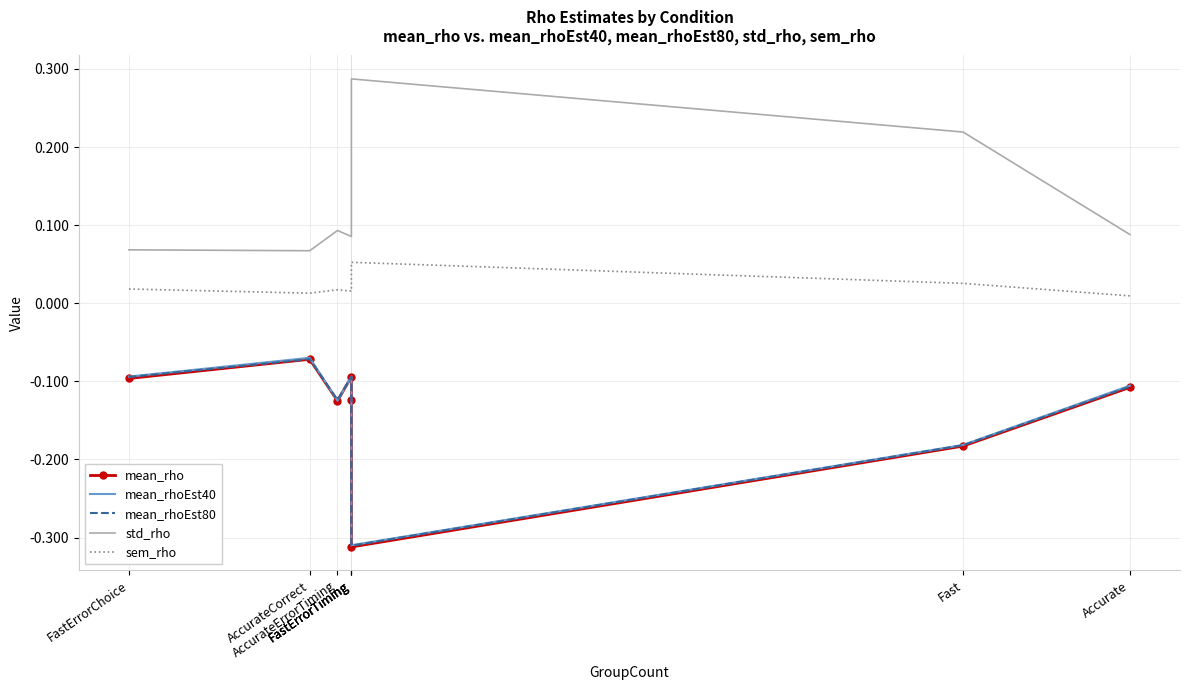

Reading left to right, transcribe all the data shown in this chart.

mean_rho: FastErrorChoice=-0.1	AccurateCorrect=-0.1	AccurateErrorTiming=-0.1	FastErrorTiming=-0.1	FastErrorTiming=-0.1	FastErrorTiming=-0.3	Fast=-0.2	Accurate=-0.1
mean_rhoEst40: FastErrorChoice=-0.1	AccurateCorrect=-0.1	AccurateErrorTiming=-0.1	FastErrorTiming=-0.1	FastErrorTiming=-0.1	FastErrorTiming=-0.3	Fast=-0.2	Accurate=-0.1
mean_rhoEst80: FastErrorChoice=-0.1	AccurateCorrect=-0.1	AccurateErrorTiming=-0.1	FastErrorTiming=-0.1	FastErrorTiming=-0.1	FastErrorTiming=-0.3	Fast=-0.2	Accurate=-0.1
std_rho: FastErrorChoice=0.1	AccurateCorrect=0.1	AccurateErrorTiming=0.1	FastErrorTiming=0.1	FastErrorTiming=0.1	FastErrorTiming=0.3	Fast=0.2	Accurate=0.1
sem_rho: FastErrorChoice=0.0	AccurateCorrect=0.0	AccurateErrorTiming=0.0	FastErrorTiming=0.0	FastErrorTiming=0.0	FastErrorTiming=0.1	Fast=0.0	Accurate=0.0